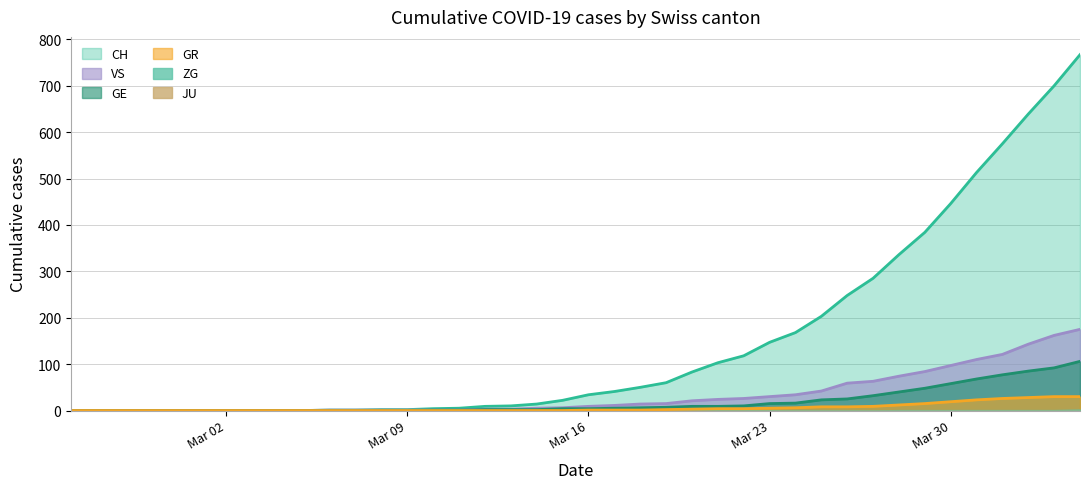

Which series has the largest range (max minus min)?

CH